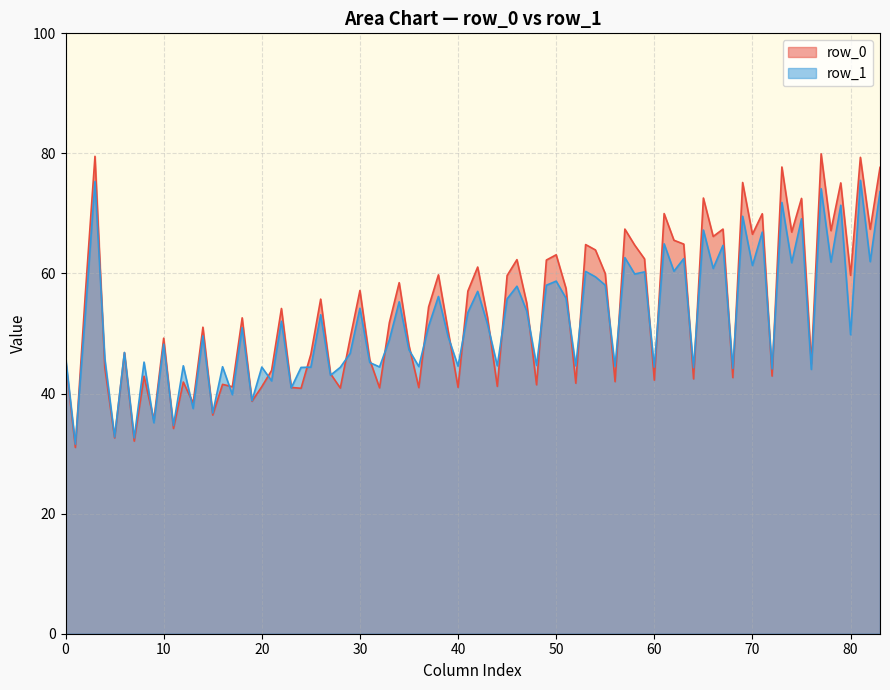

Which series has the largest range (max minus min)?

row_0